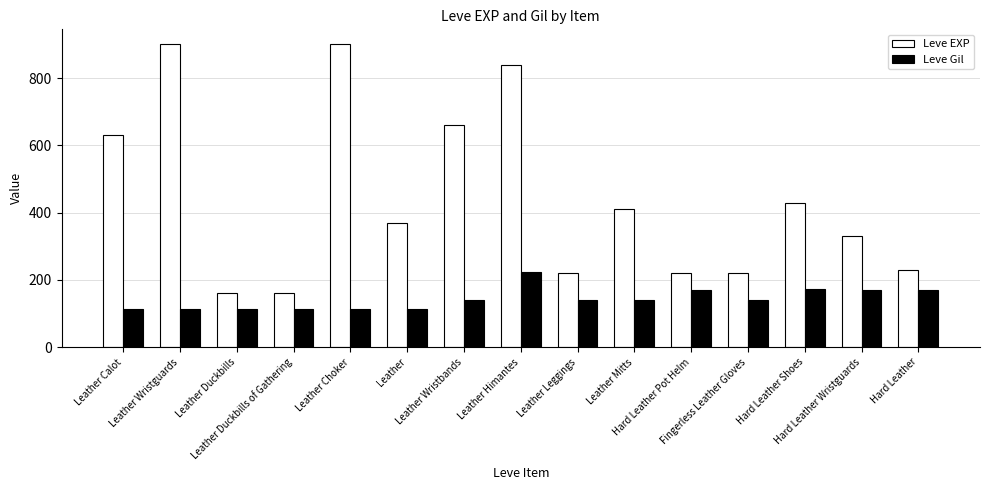

What is the lowest value of the Leve EXP series?

160